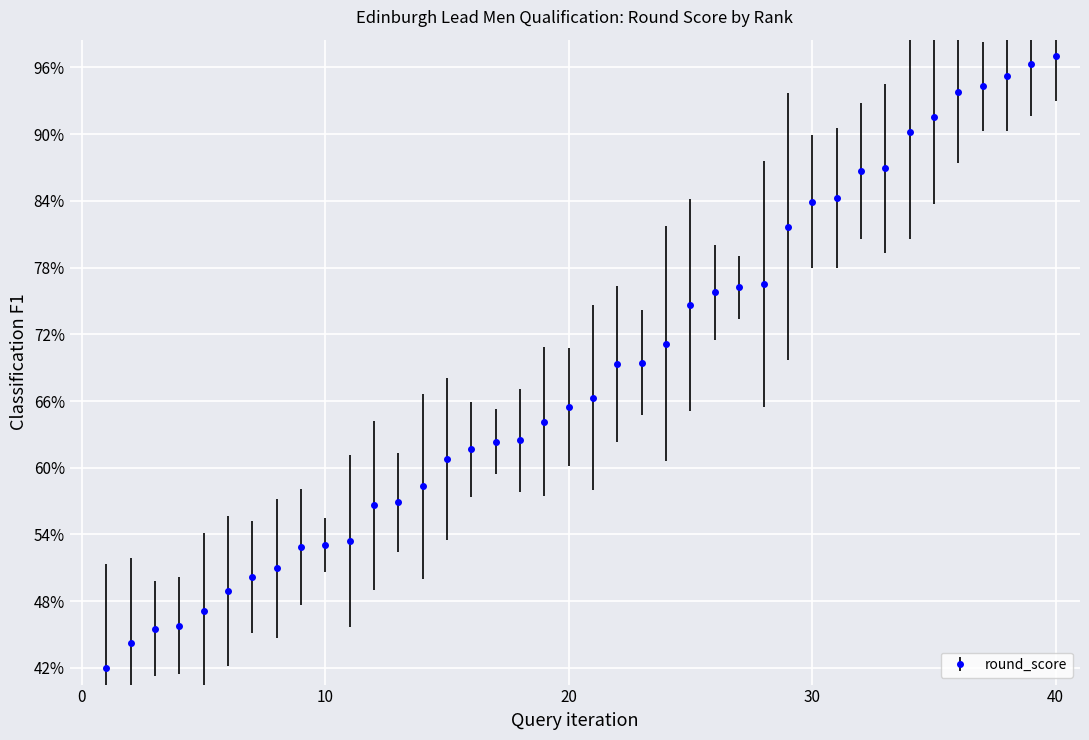

Does the chart have visible grid lines?

Yes